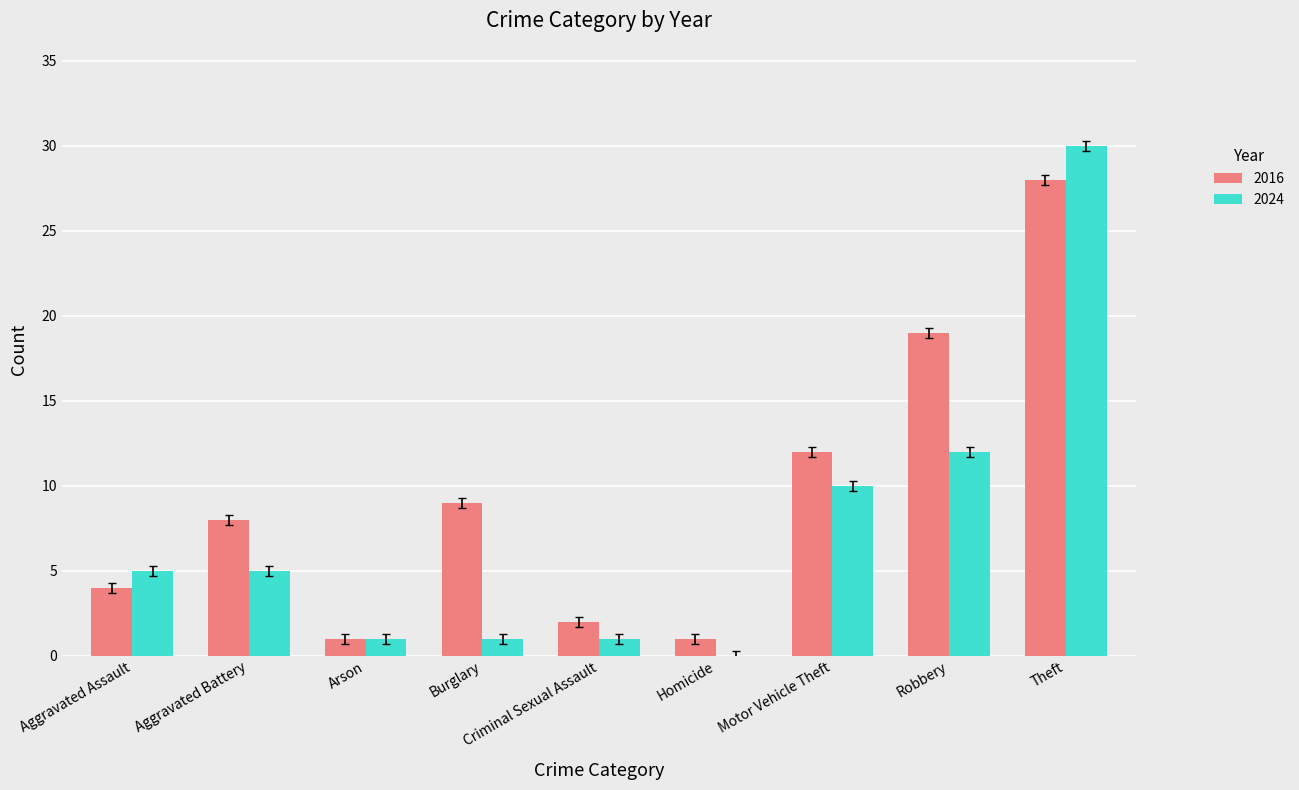

At which label is 2016 closest to 14?

Motor Vehicle Theft